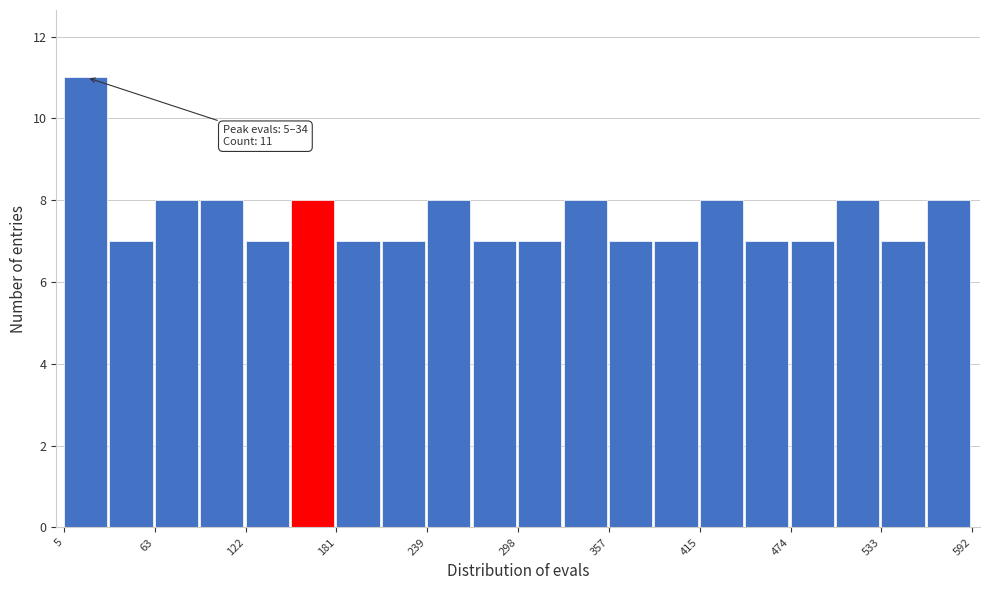

Around what value on the x-axis is the tallest bar? Give the approximate position of its centre, as read against the axis.

20